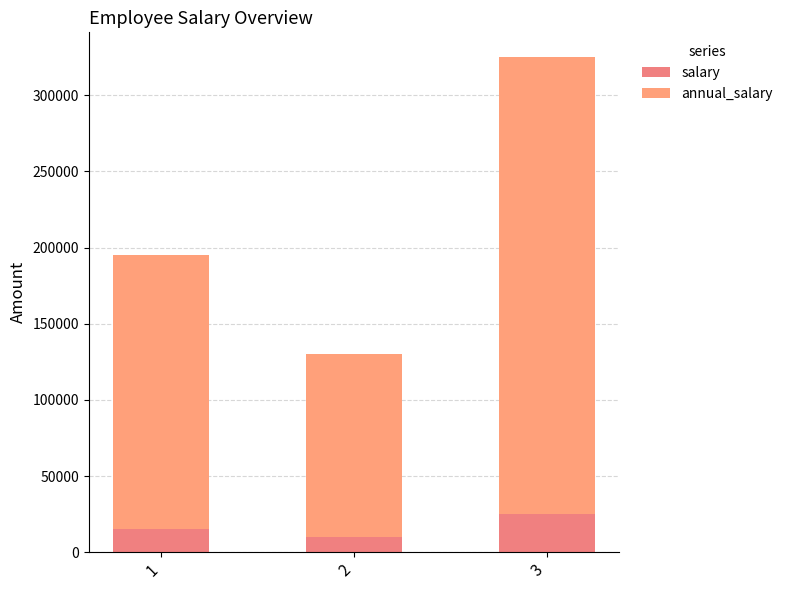

The value of salary at 1 is 5734. True or false?

False